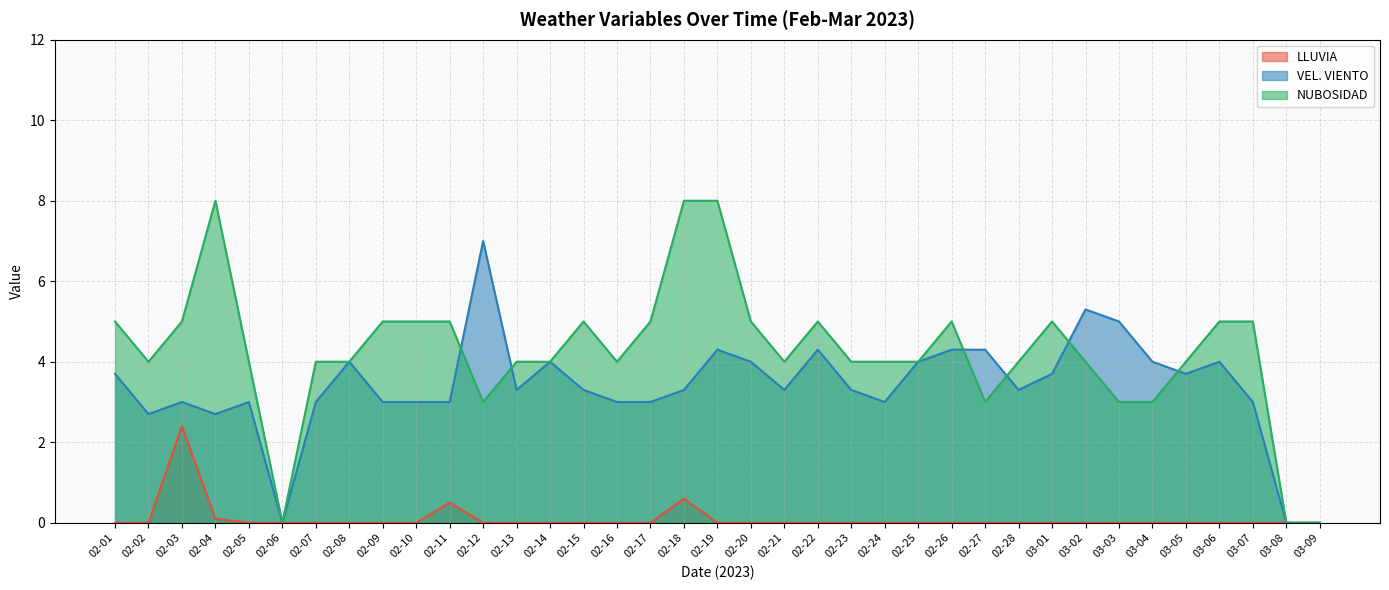

Is the value of VEL. VIENTO at 02-26 greater than the value of NUBOSIDAD at 02-23?

Yes